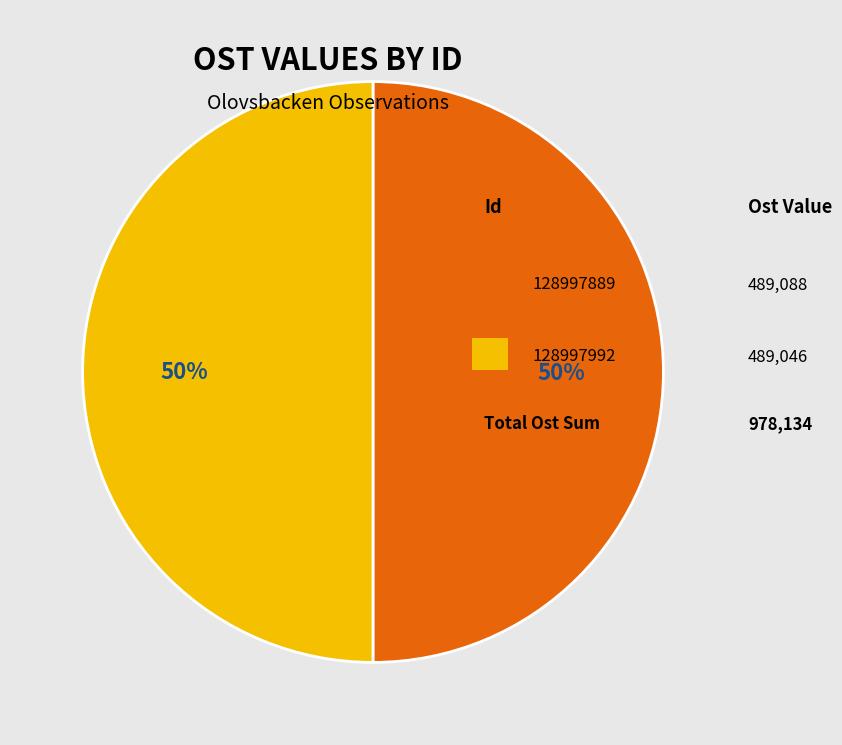

To the nearest percent, what is the average slice percentage?

50%